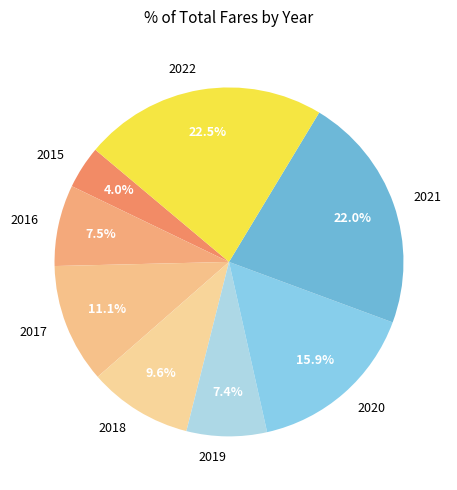

Combined, what portion of the pie is 2020 and 2022?

38.4%